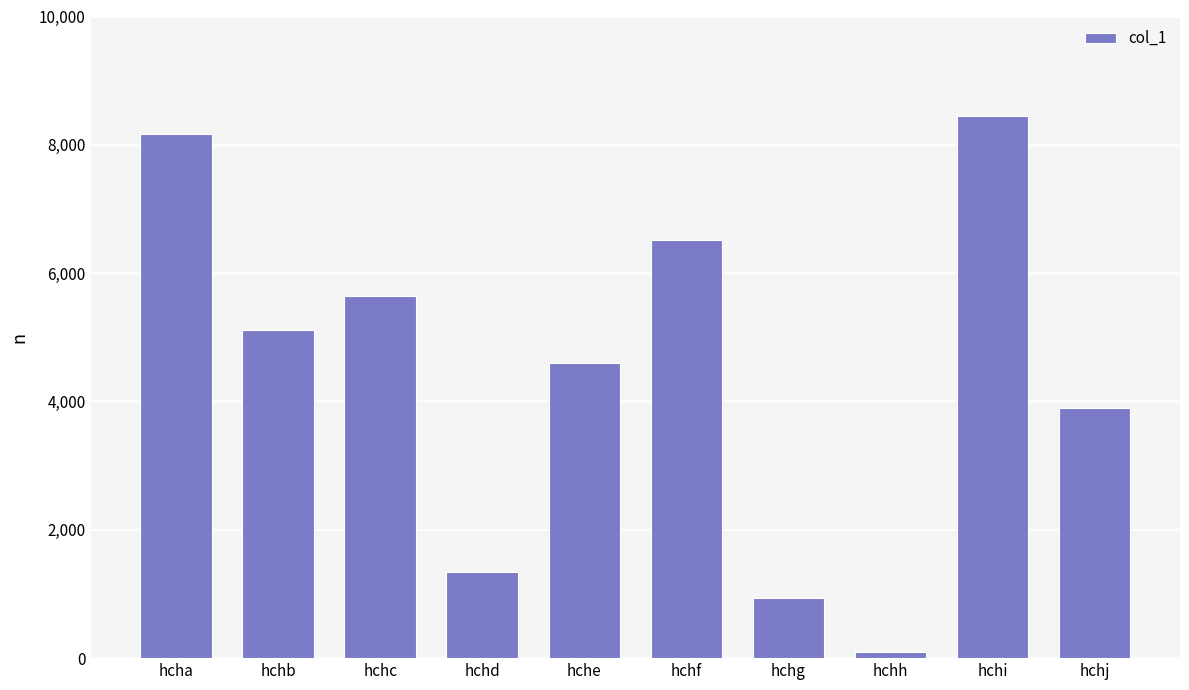

Does the chart contain any negative values?

No